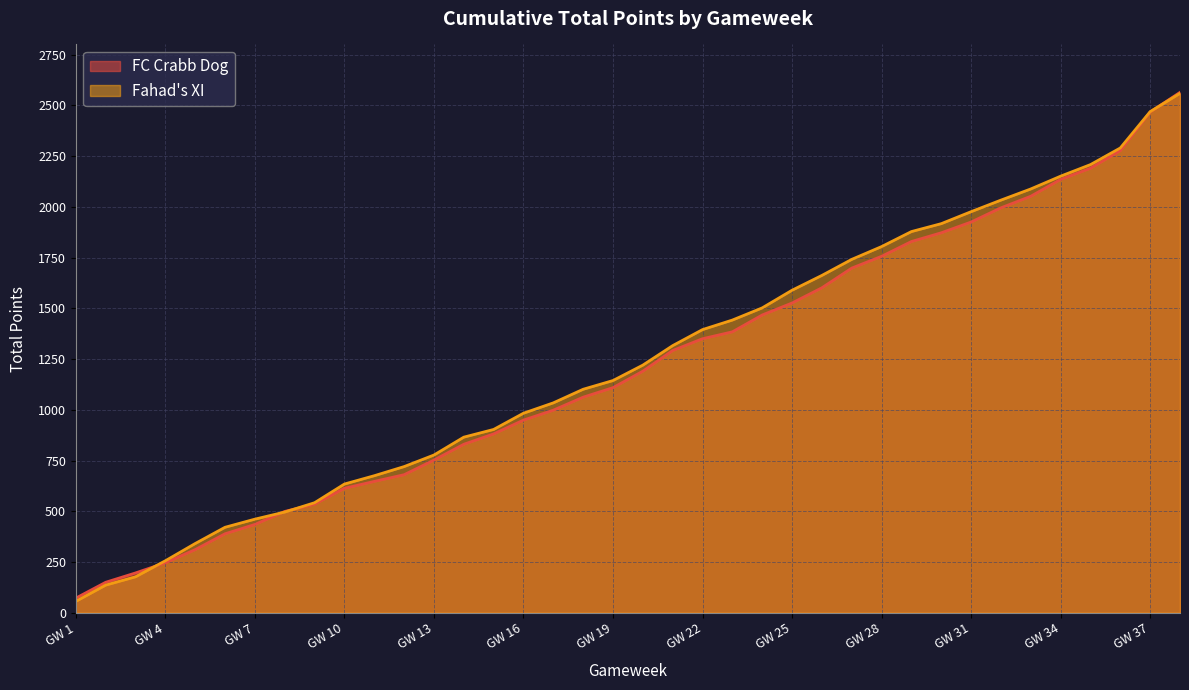

What is the difference between the second highest and second lowest values in the FC Crabb Dog series?

2317